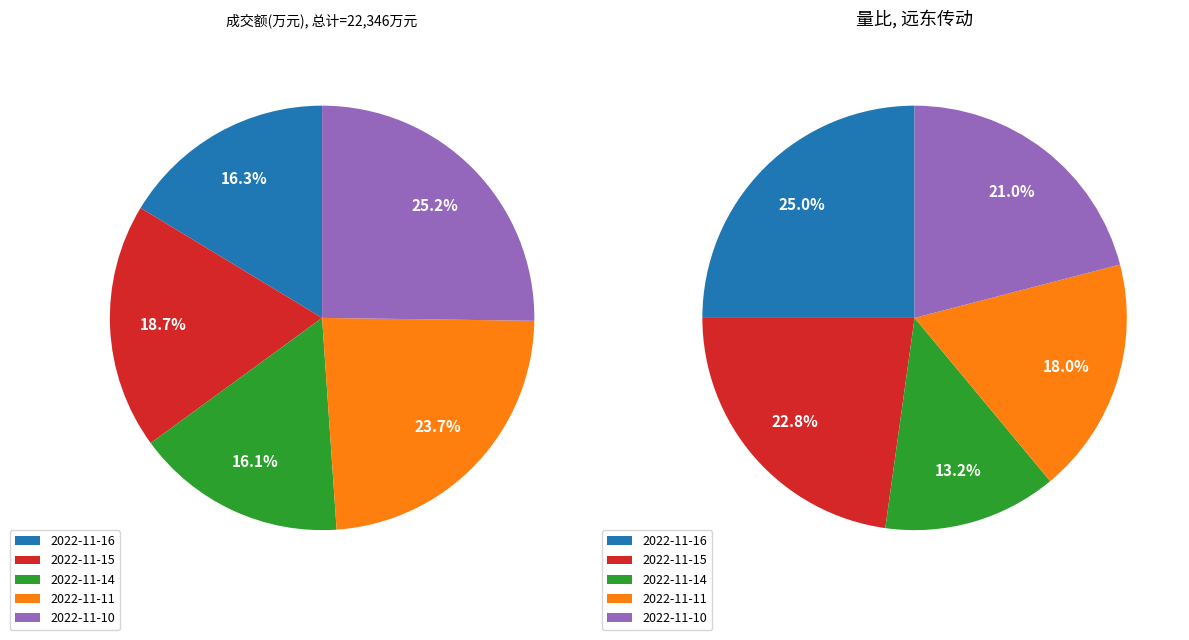

True or false: 2022-11-14 accounts for 22% of the total.

False